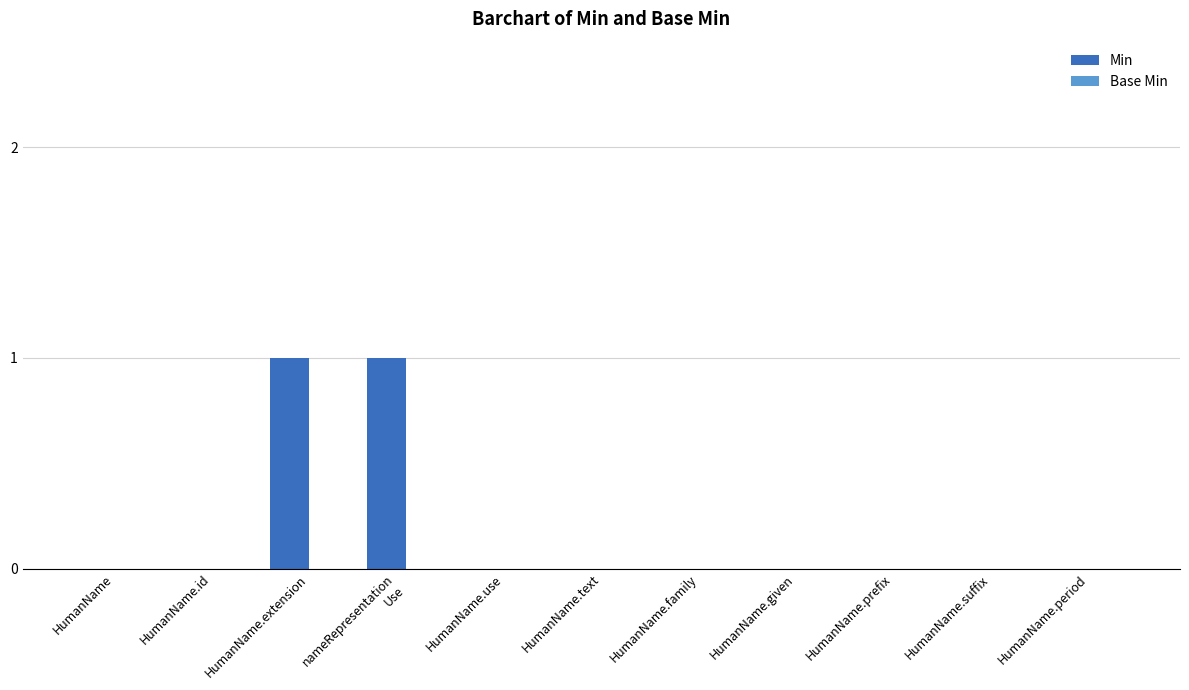

The value at HumanName.given is 0. True or false?

True